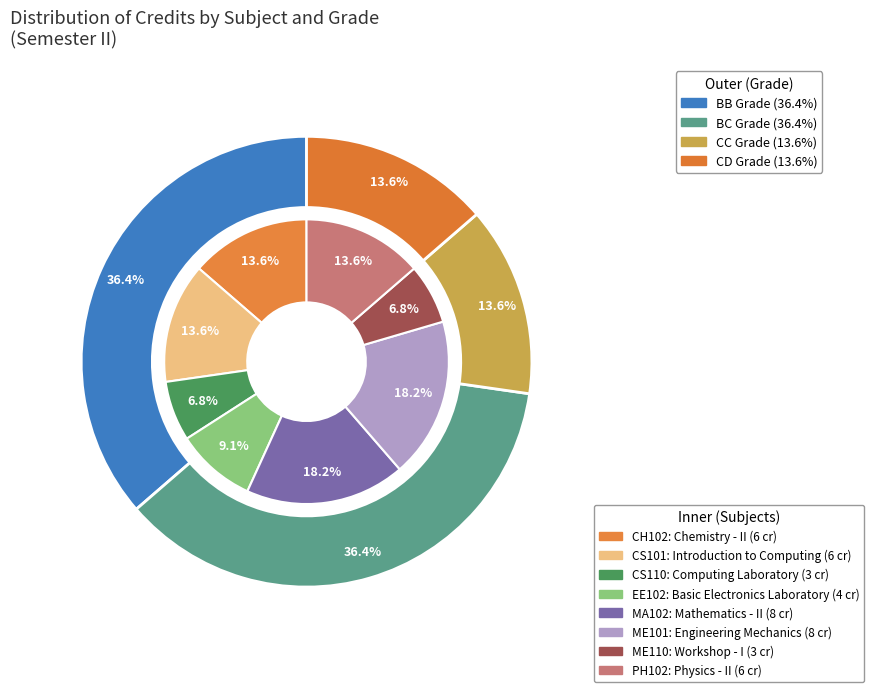

True or false: CS110 accounts for 7% of the total.

True